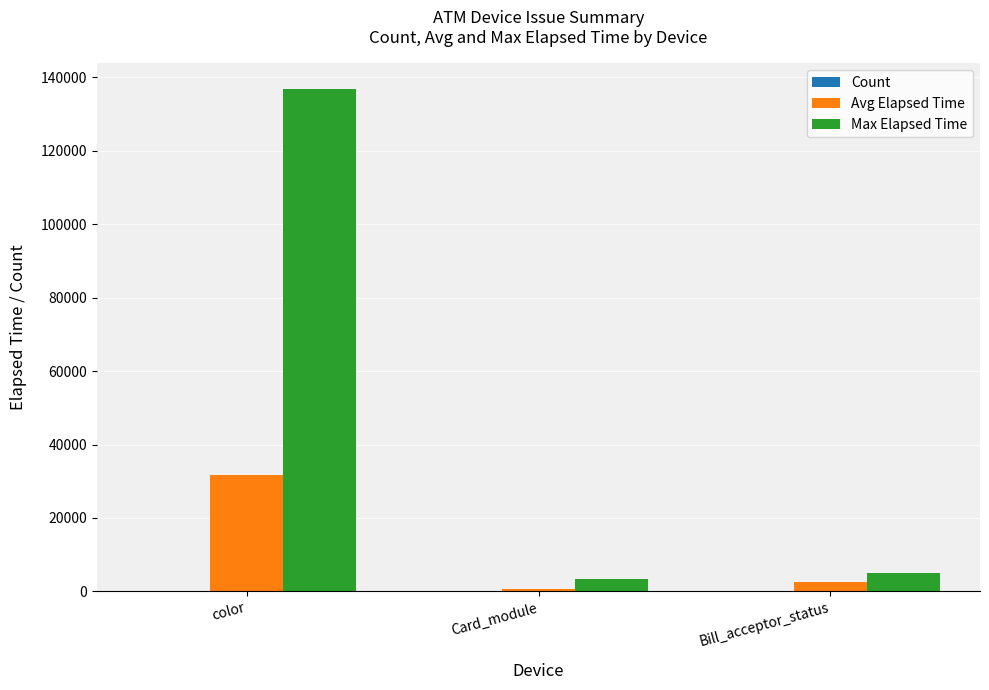

How many categories are shown in the chart?

3